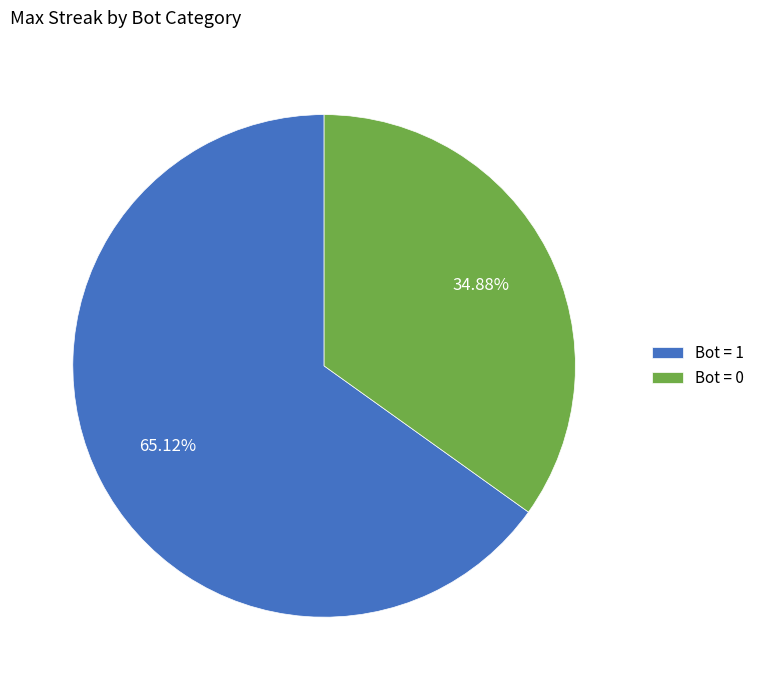

Do Bot = 1 and Bot = 0 together represent more than half of the pie?

Yes